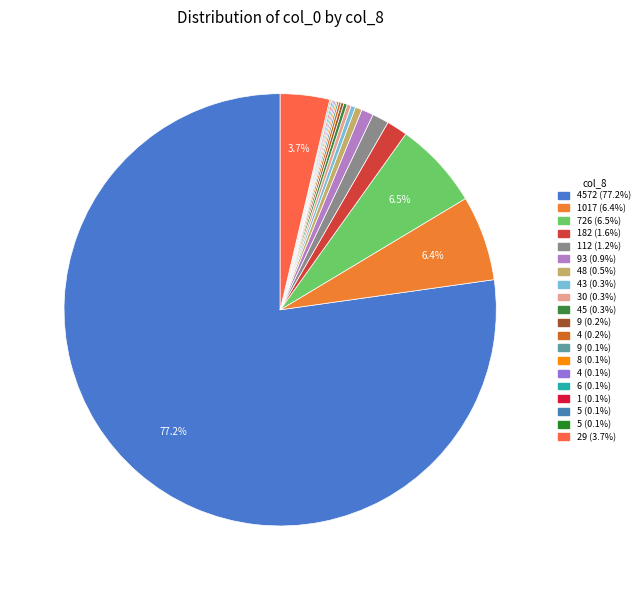

Which slice is the smallest?

5